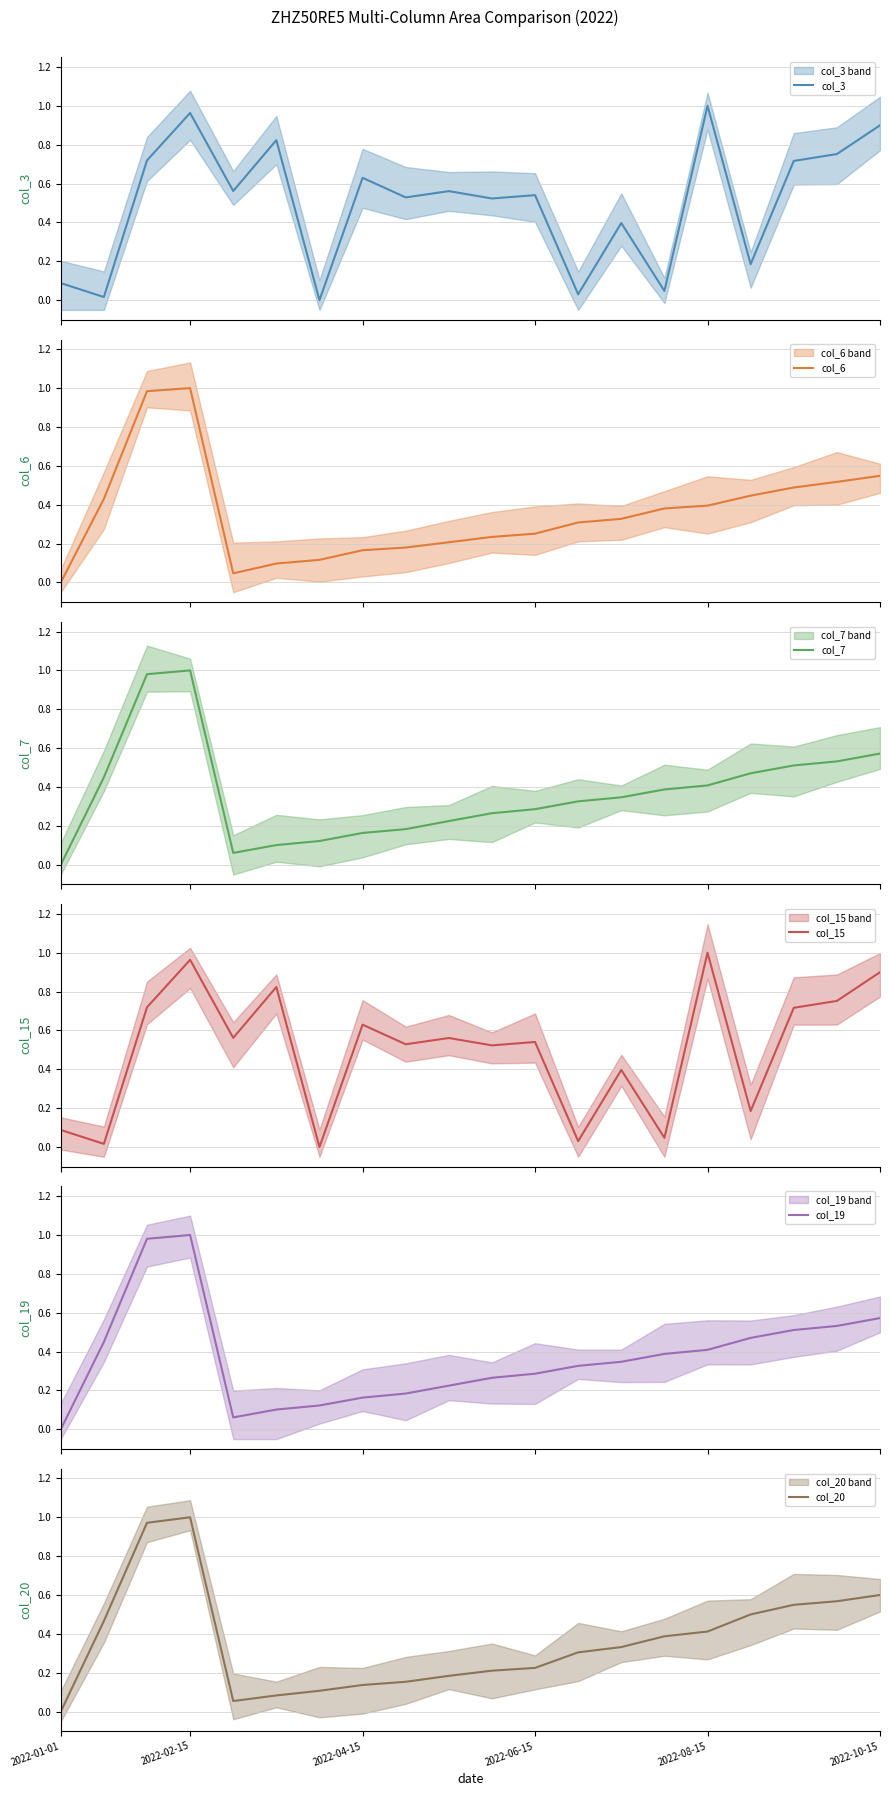

How many values in col_15 are above zero?

19